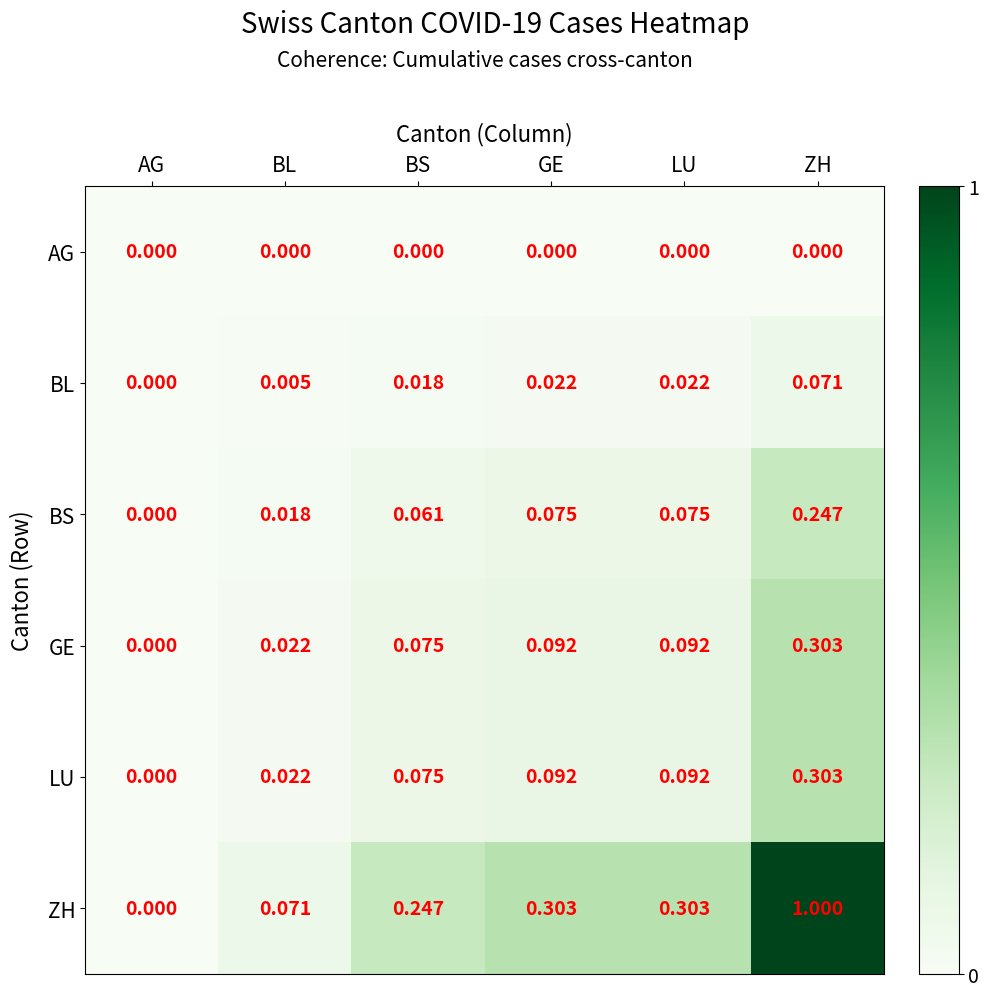

At which category is the sum across all series the highest?

ZH